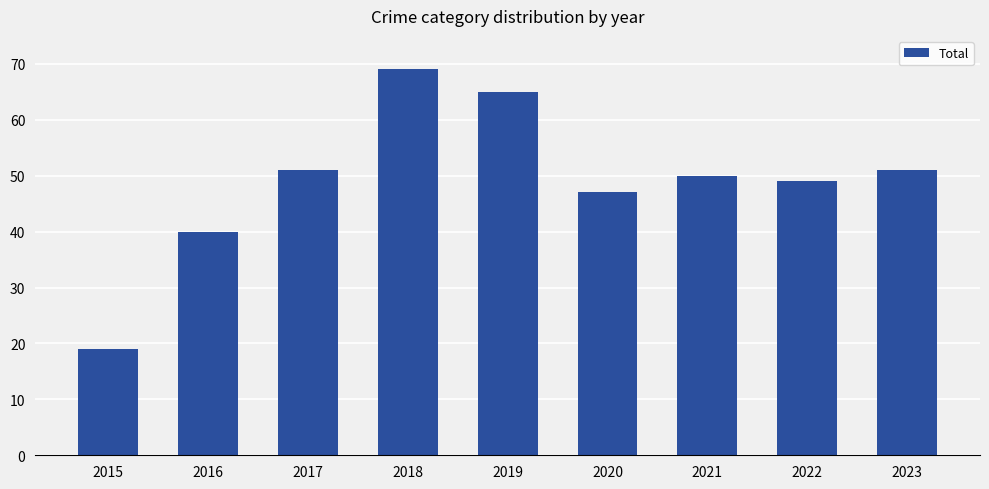

What is the minimum value shown in the chart?

19